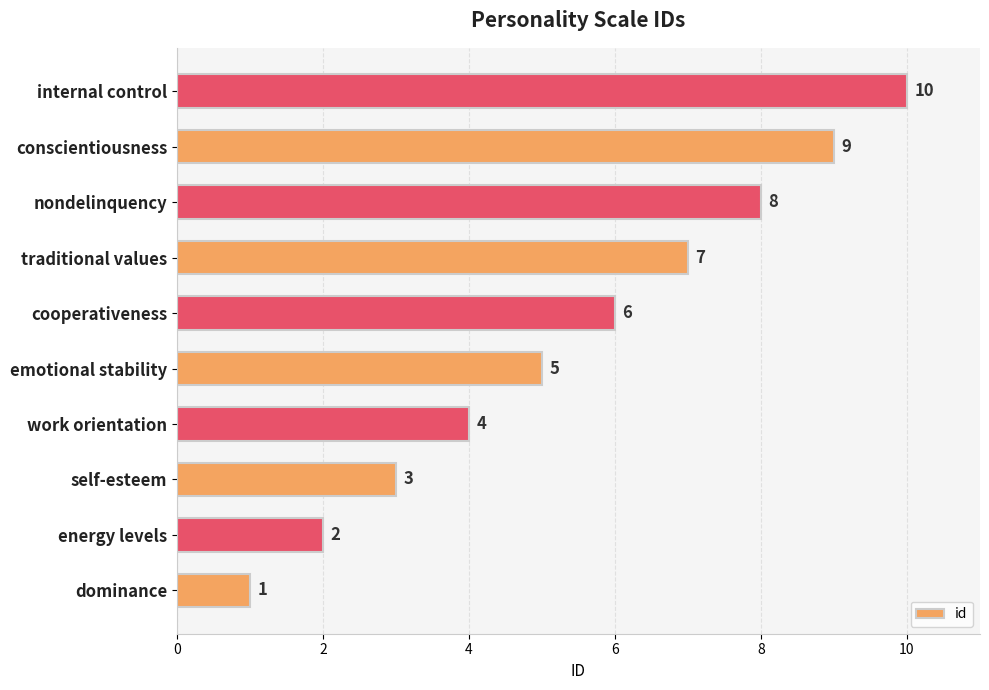

The value at self-esteem is 2. True or false?

False